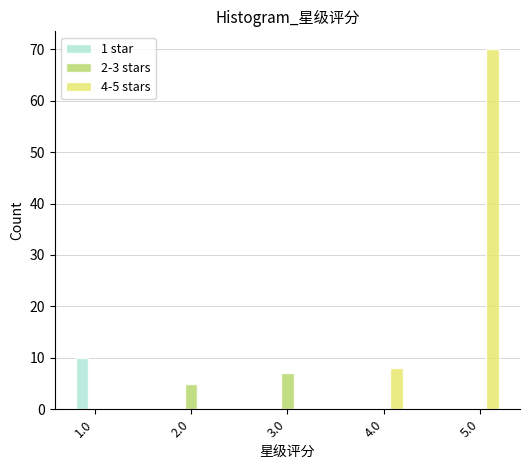

Reading left to right, list all the values displayed in this chart.

1 star: 1.0=10	2.0=0	3.0=0	4.0=0	5.0=0
2-3 stars: 1.0=0	2.0=5	3.0=7	4.0=0	5.0=0
4-5 stars: 1.0=0	2.0=0	3.0=0	4.0=8	5.0=70